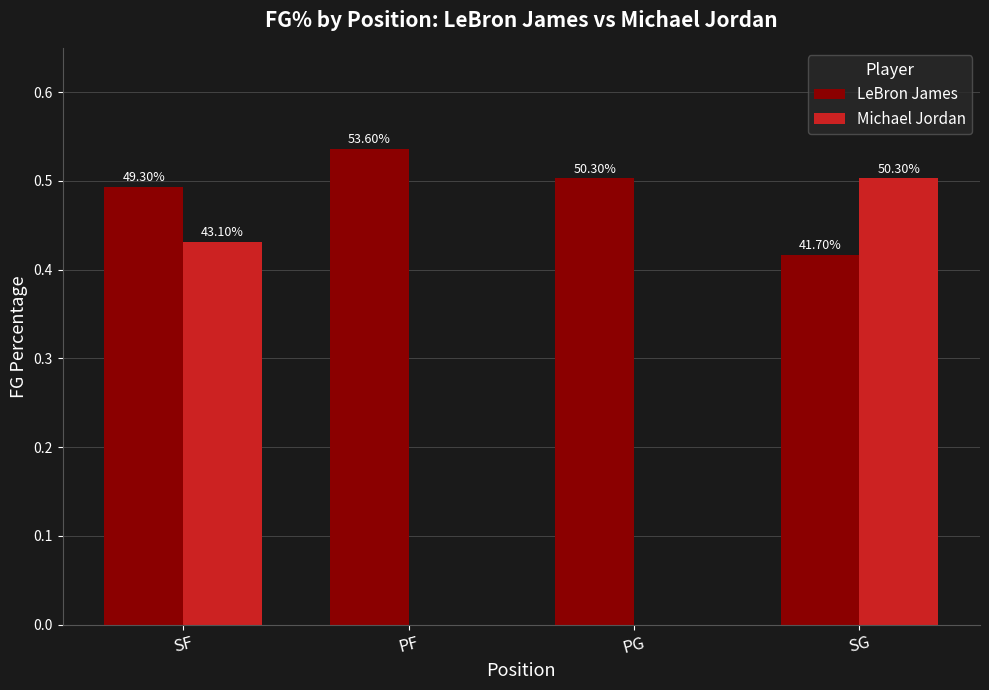

Reading right to left, transcribe all the data shown in this chart.

LeBron James: SG=0.4	PG=0.5	PF=0.5	SF=0.5
Michael Jordan: SG=0.5	PG=0.0	PF=0.0	SF=0.4